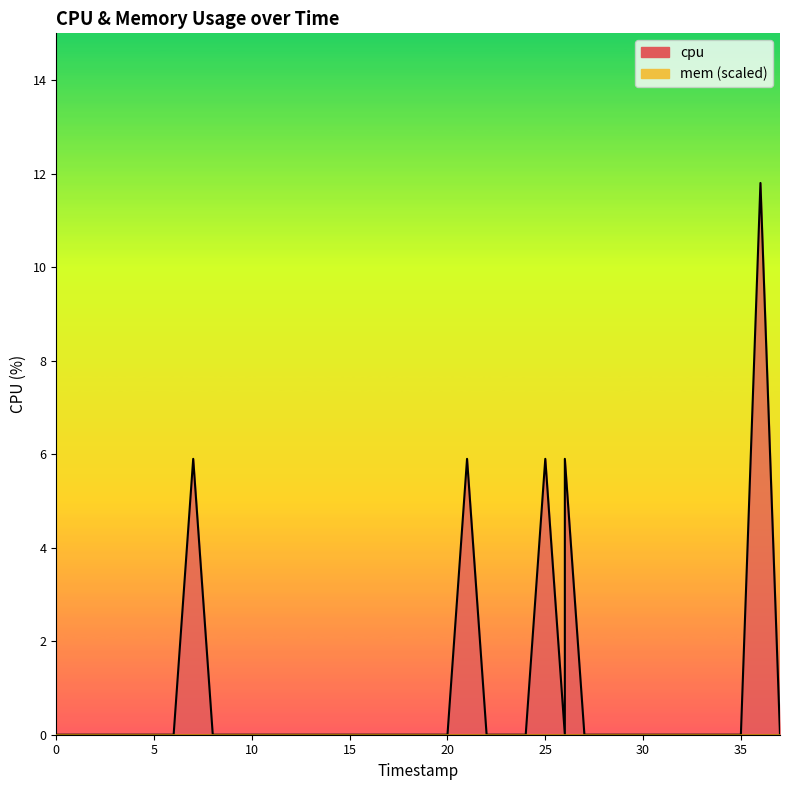

The chart shows a value of 0.0 at 20. True or false?

True